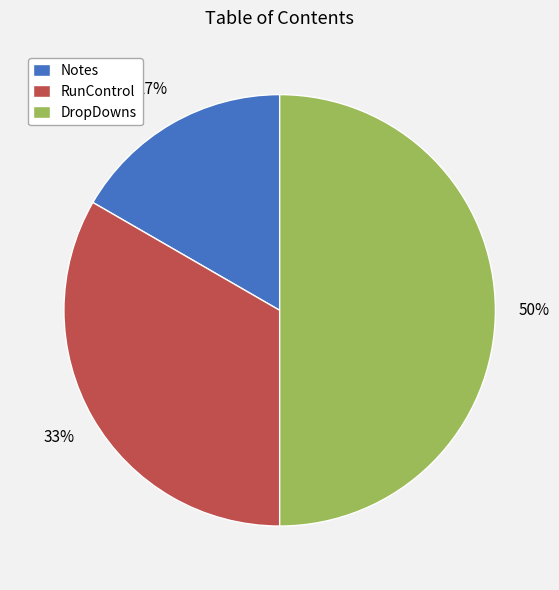

Between Notes and DropDowns, which is larger?

DropDowns